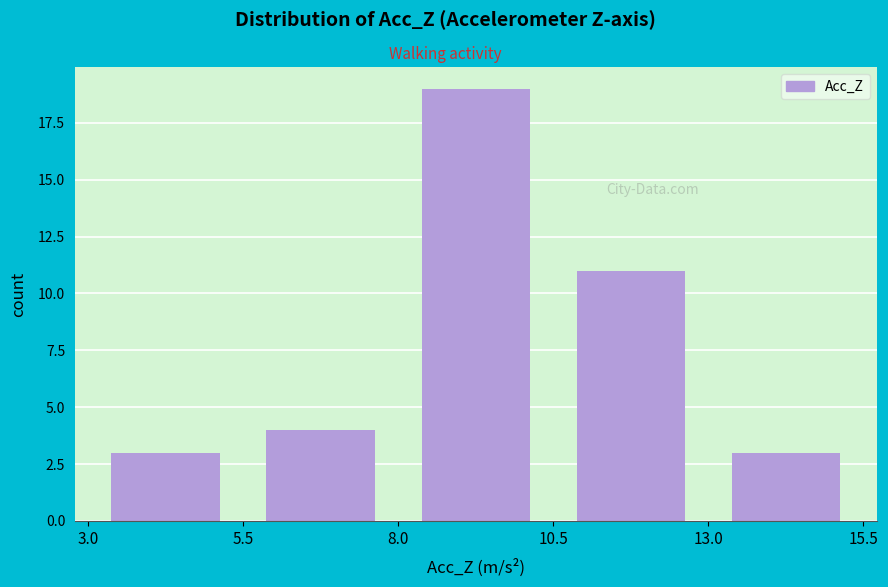

What is the height of the bar covering 13.0 to 15.5 on the x-axis? The values are not printed on the chart, so give them approximately, as read against the axis.

3